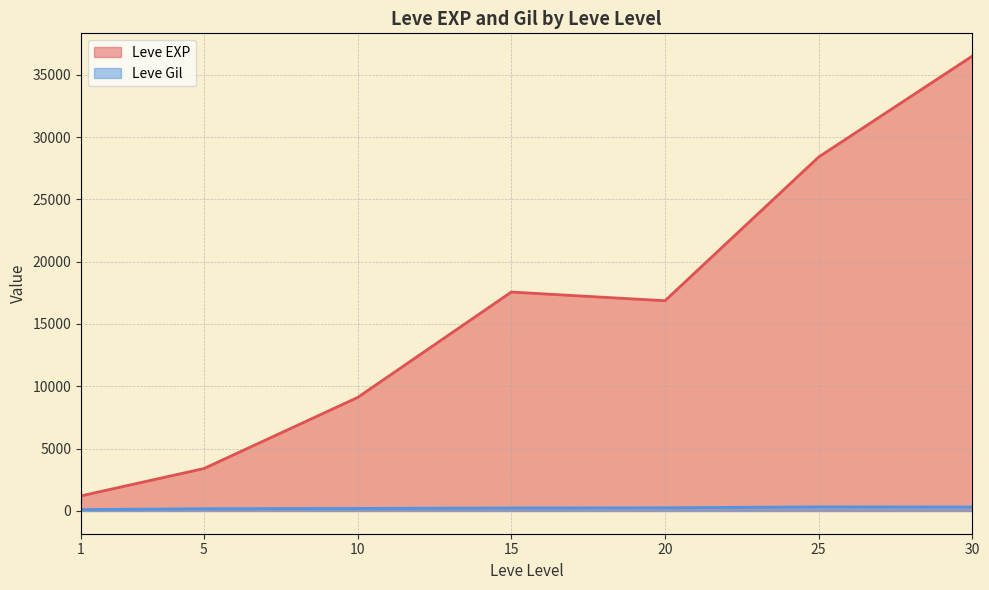

Which series has the largest total across all categories?

Leve EXP